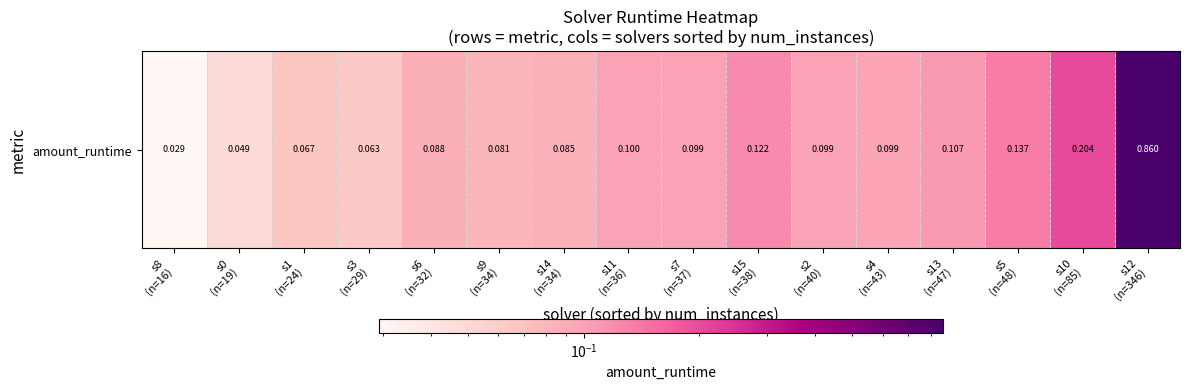

What is the difference between the maximum and minimum values?

0.8